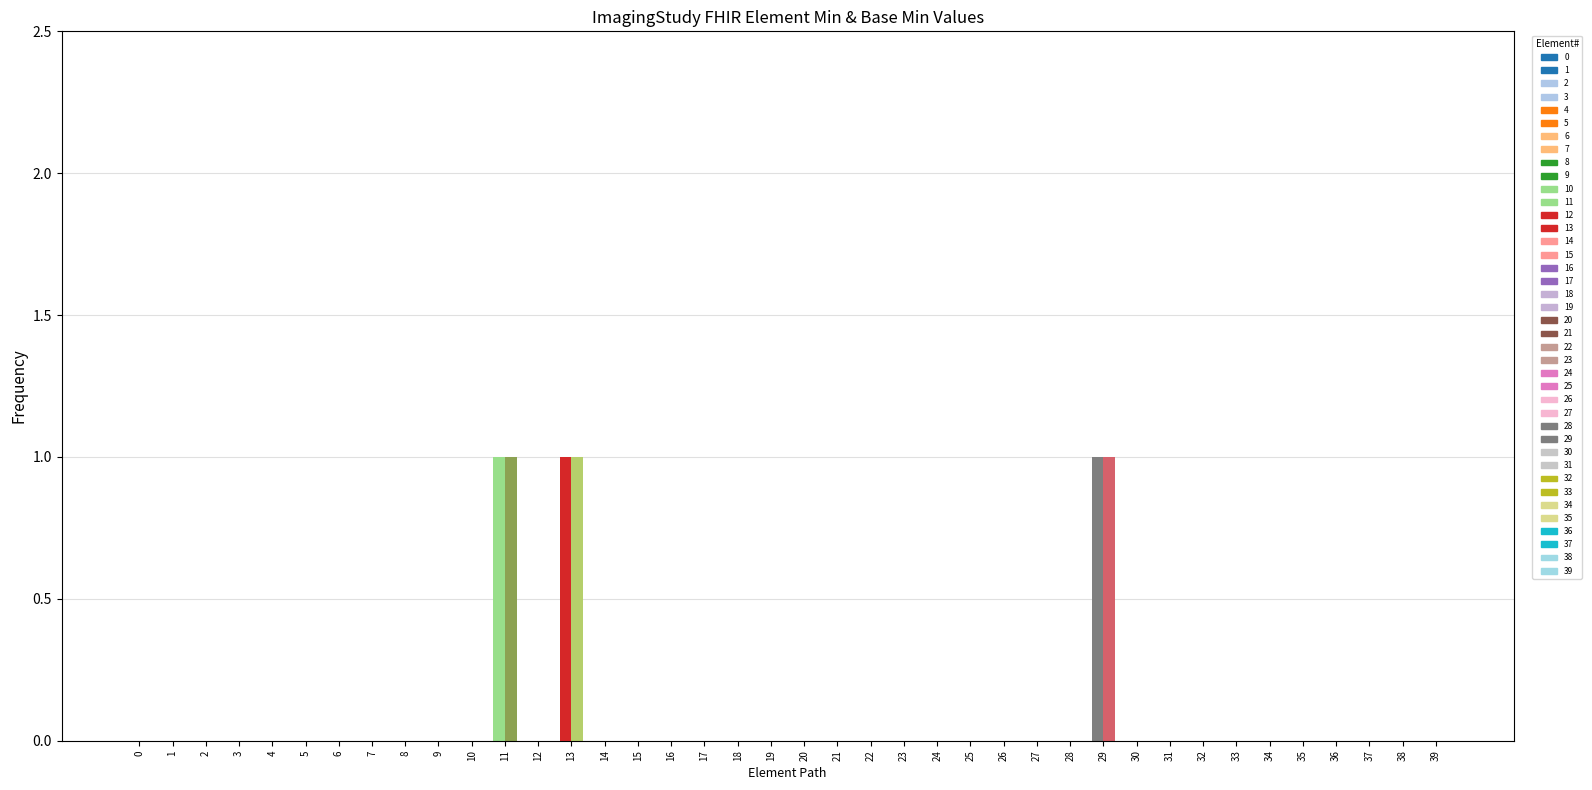

Are the bars grouped side by side (vs. stacked)?

Yes